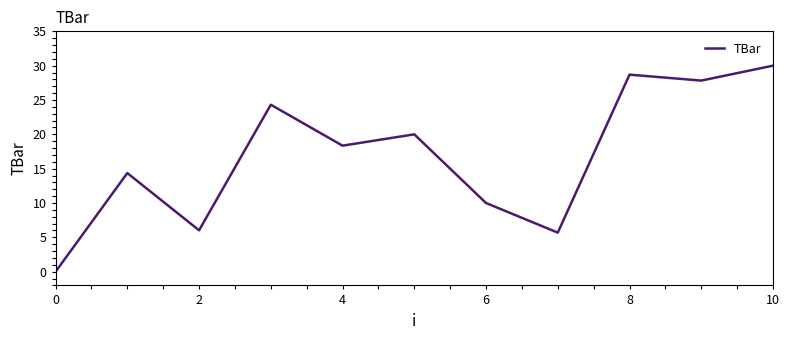

What is the difference between the maximum and minimum values?

30.0